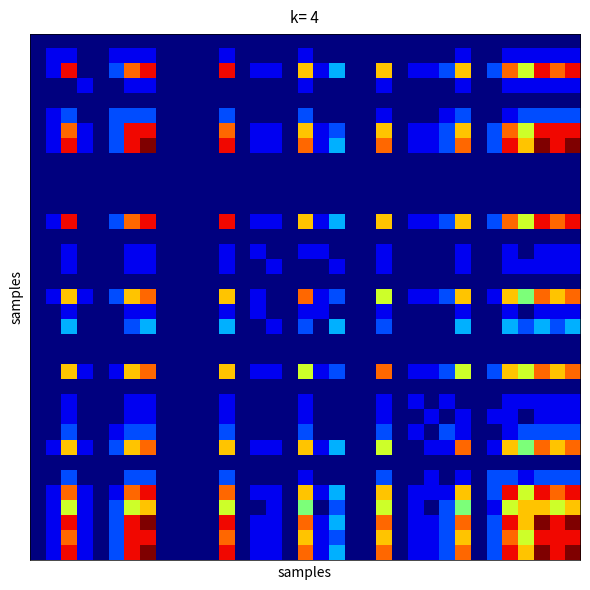

How many distinct data groups are displayed?

35